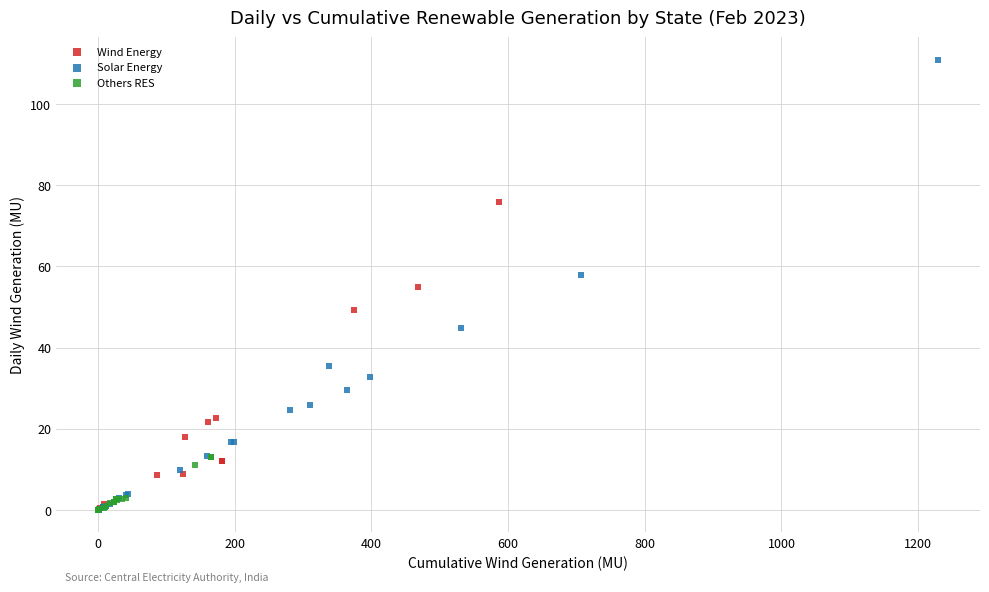

Which series has the widest spread of Y values?

Solar Energy